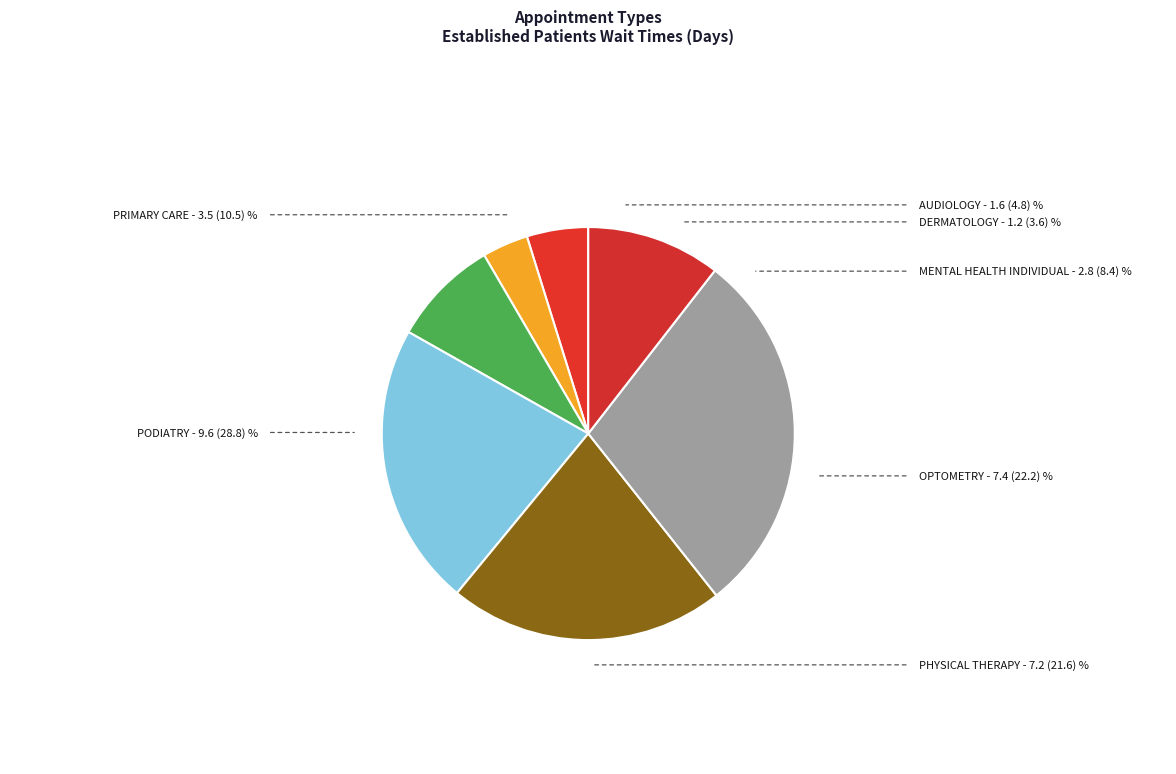

Is the sum of AUDIOLOGY and DERMATOLOGY greater than half?

No